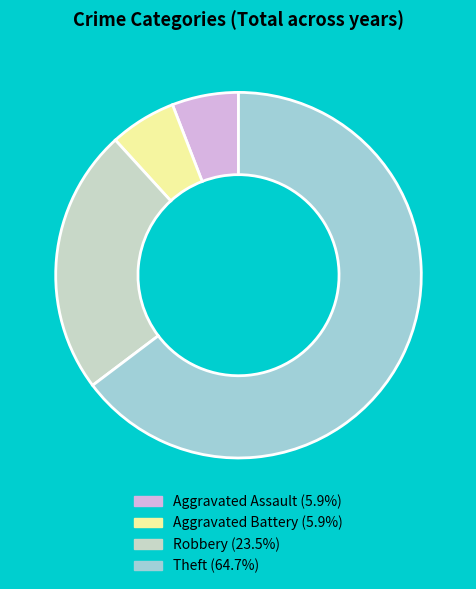

Is the sum of Aggravated Battery and Robbery greater than half?

No